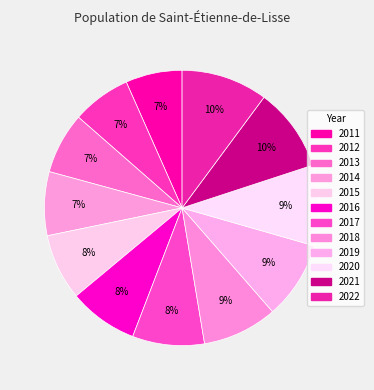

How many slices are in this pie chart?

12